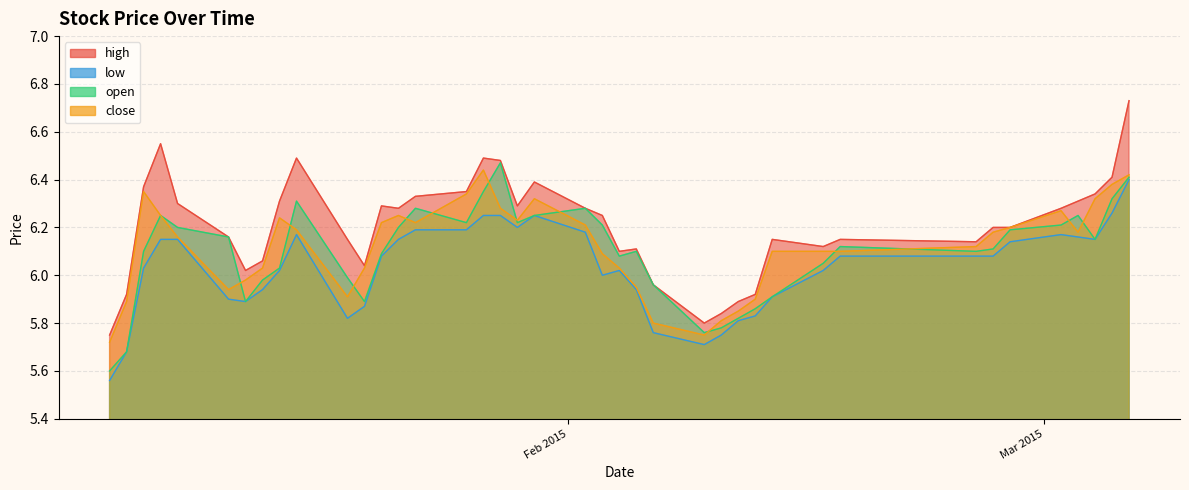

Is the value of open at 2015-02-06 greater than the value of close at 2015-02-16?

No